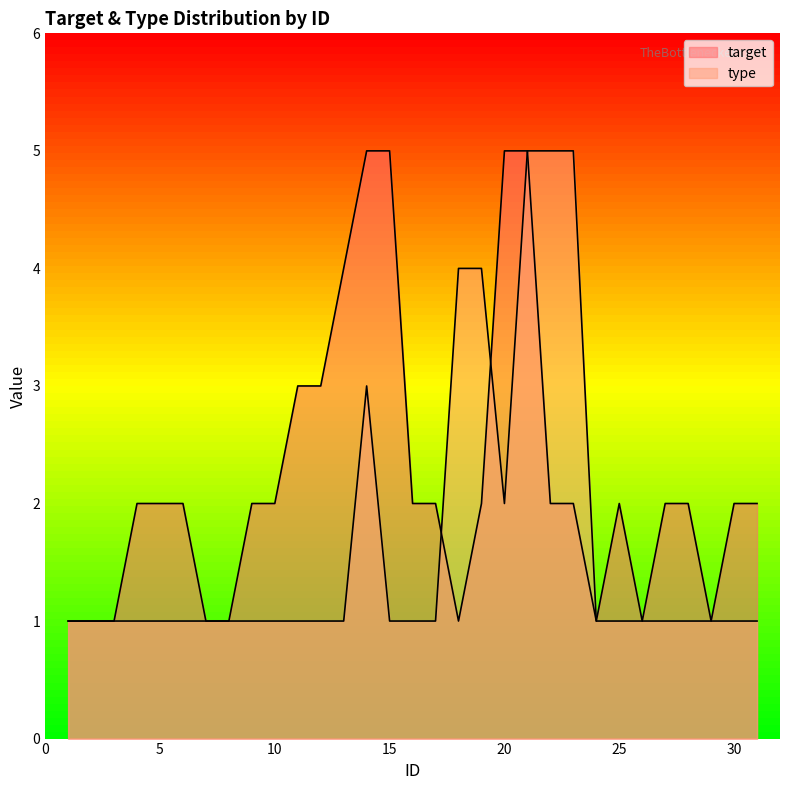

List the labels in order of type value, largest first.

21, 22, 23, 18, 19, 14, 20, 1, 2, 3, 4, 5, 6, 7, 8, 9, 10, 11, 12, 13, 15, 16, 17, 24, 25, 26, 27, 28, 29, 30, 31